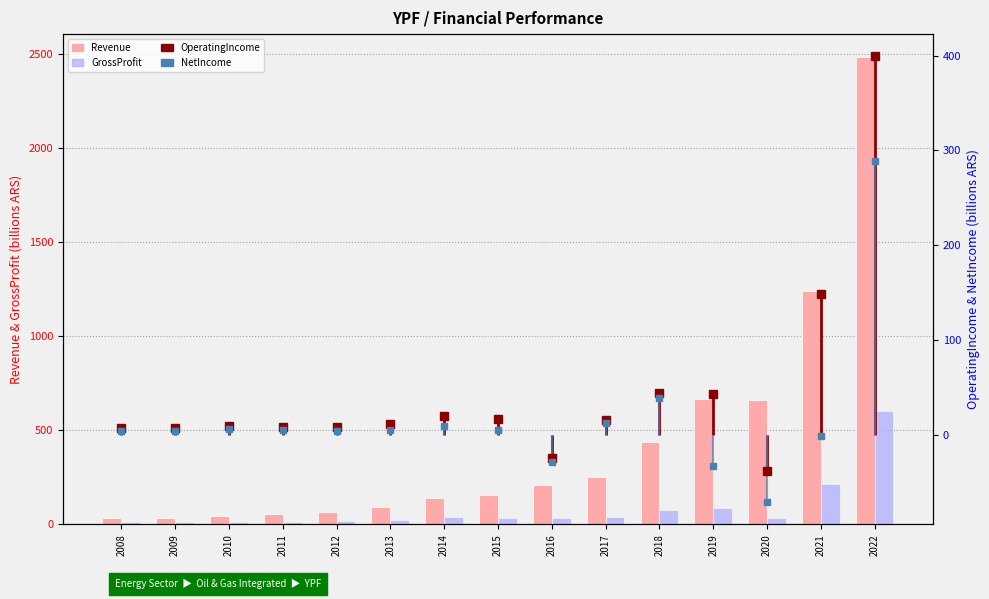

How many categories are shown in the chart?

15